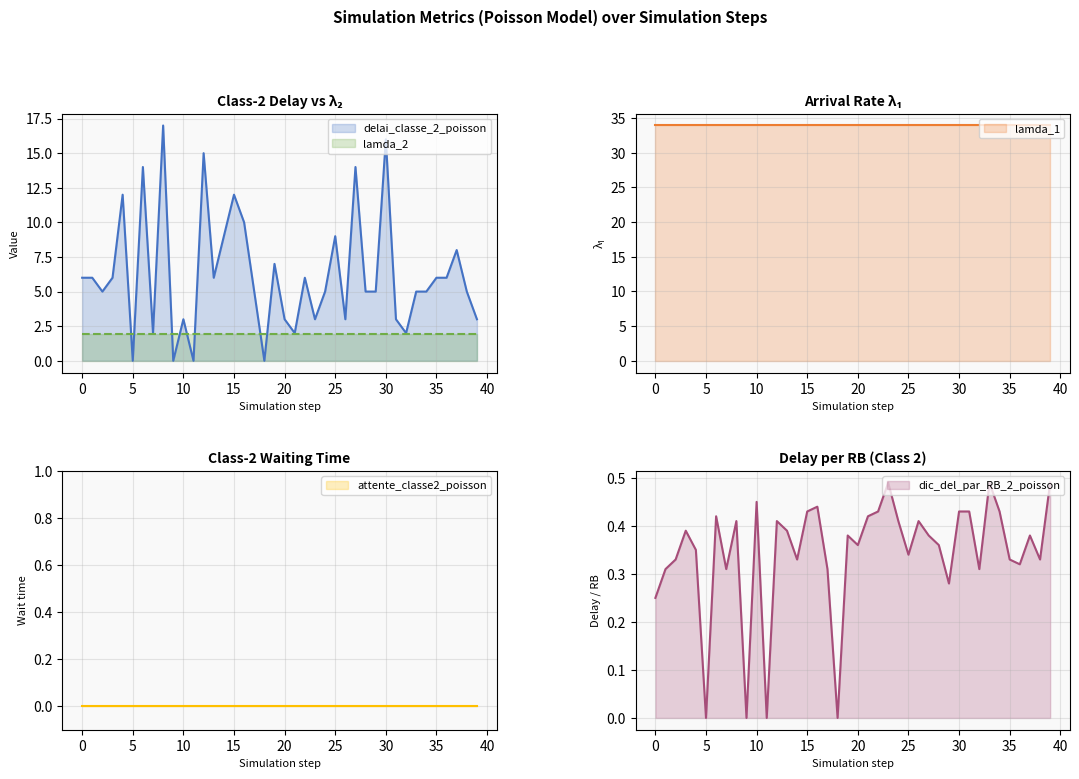

Is it true that lamda_2 equals 1.9 at 5?

True